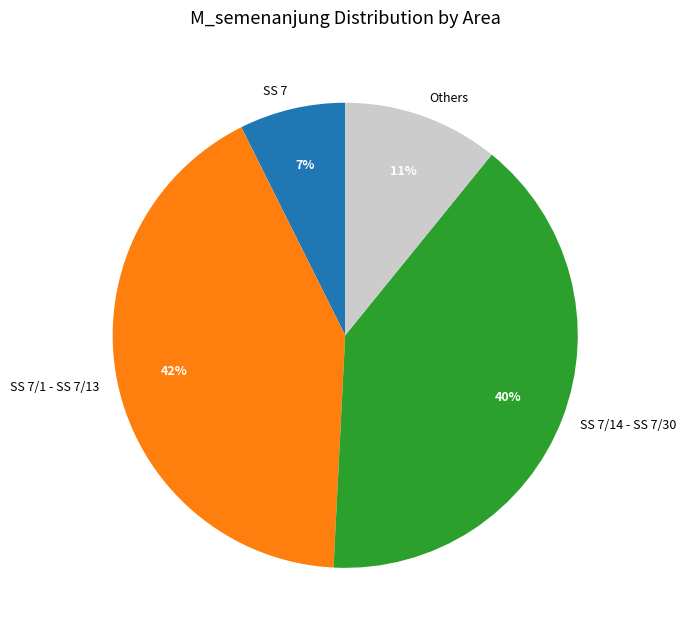

To the nearest percent, what is the average slice percentage?

25%